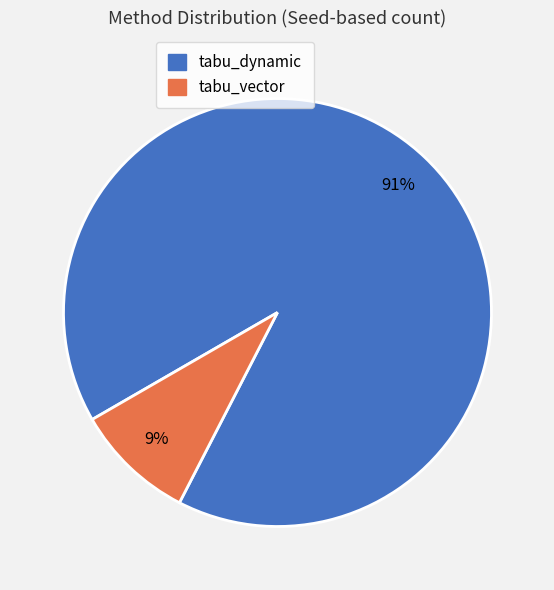

What is the majority slice?

tabu_dynamic